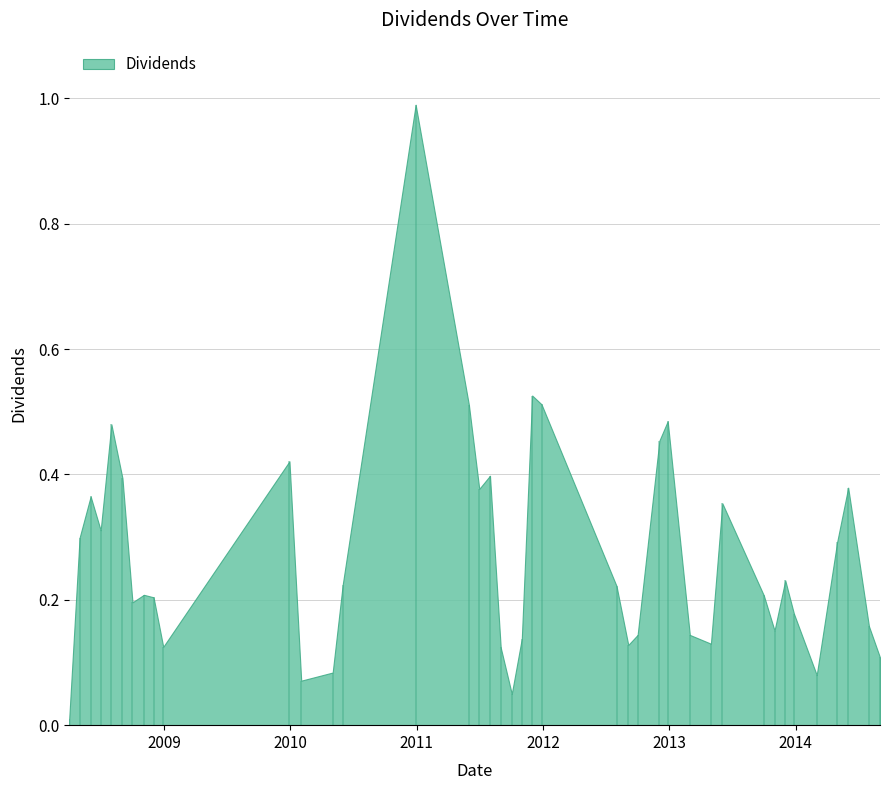

At which category does the chart reach its minimum across all series?

2008-04-01